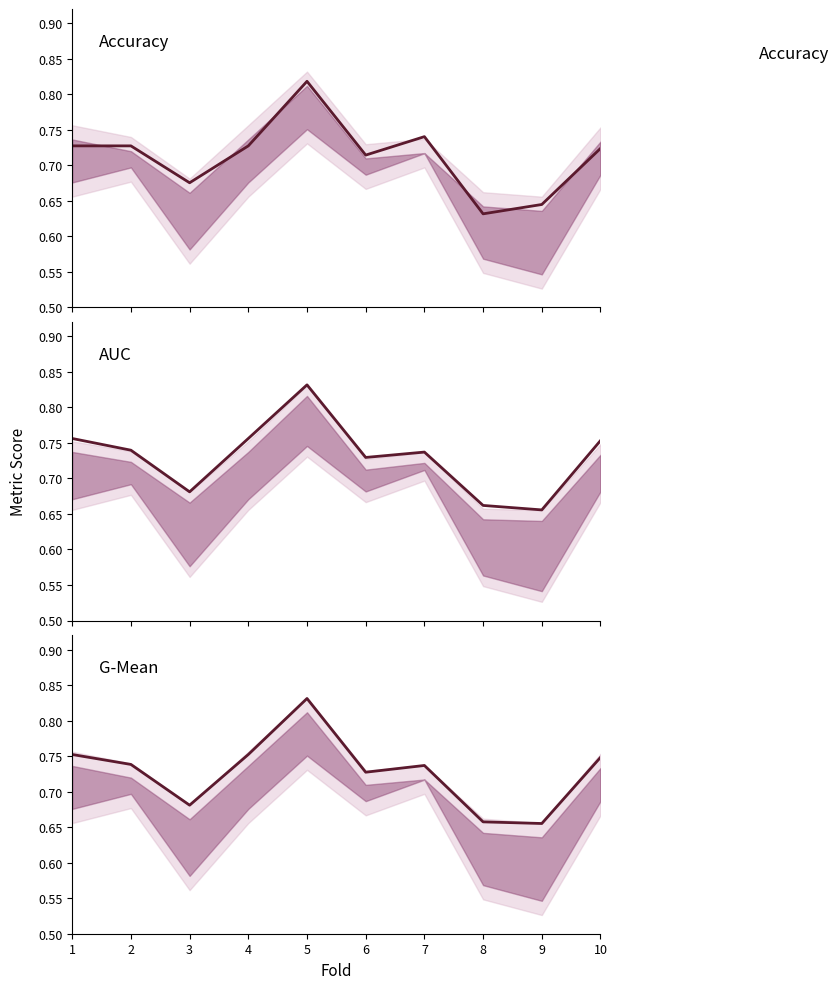

At which label does g_mean reach its minimum?

9